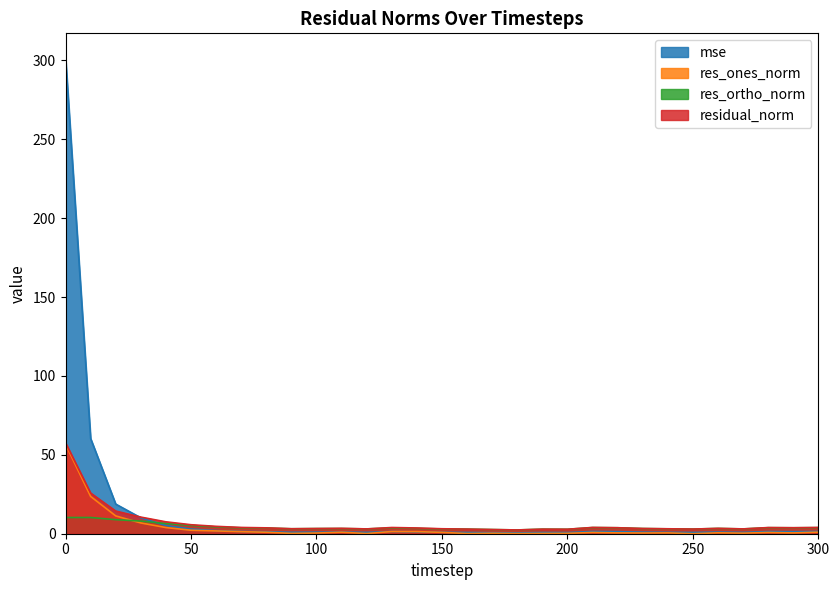

How many series are shown in this chart?

4